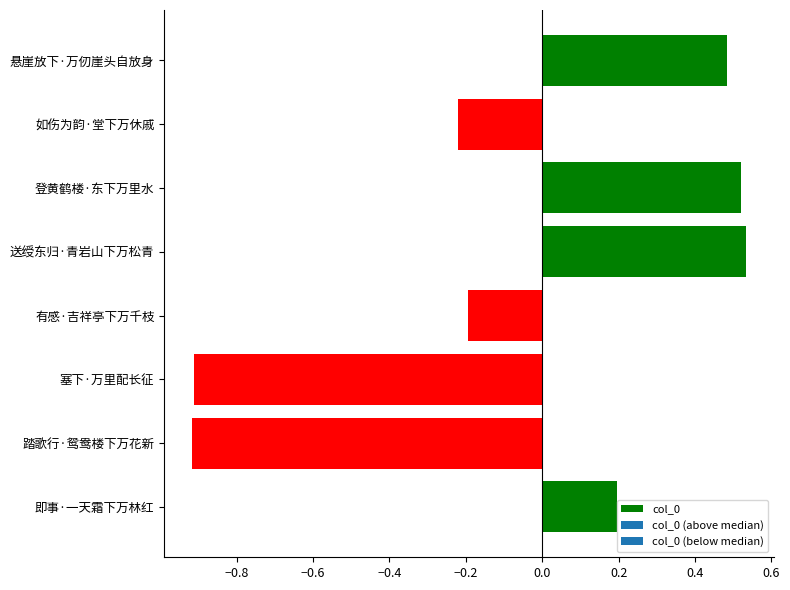

How many negative values are there?

4